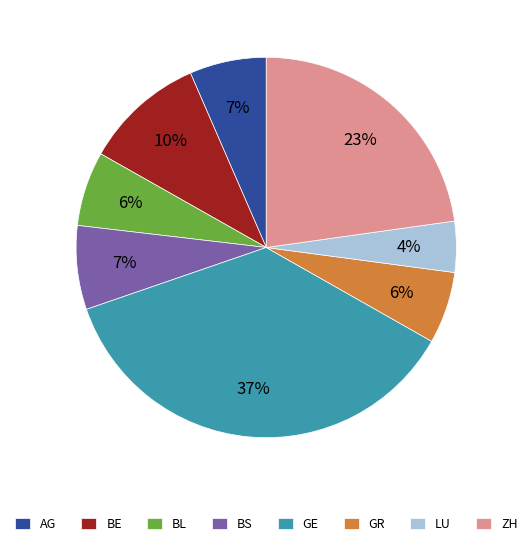

Is it true that ZH is 28% of the pie?

False